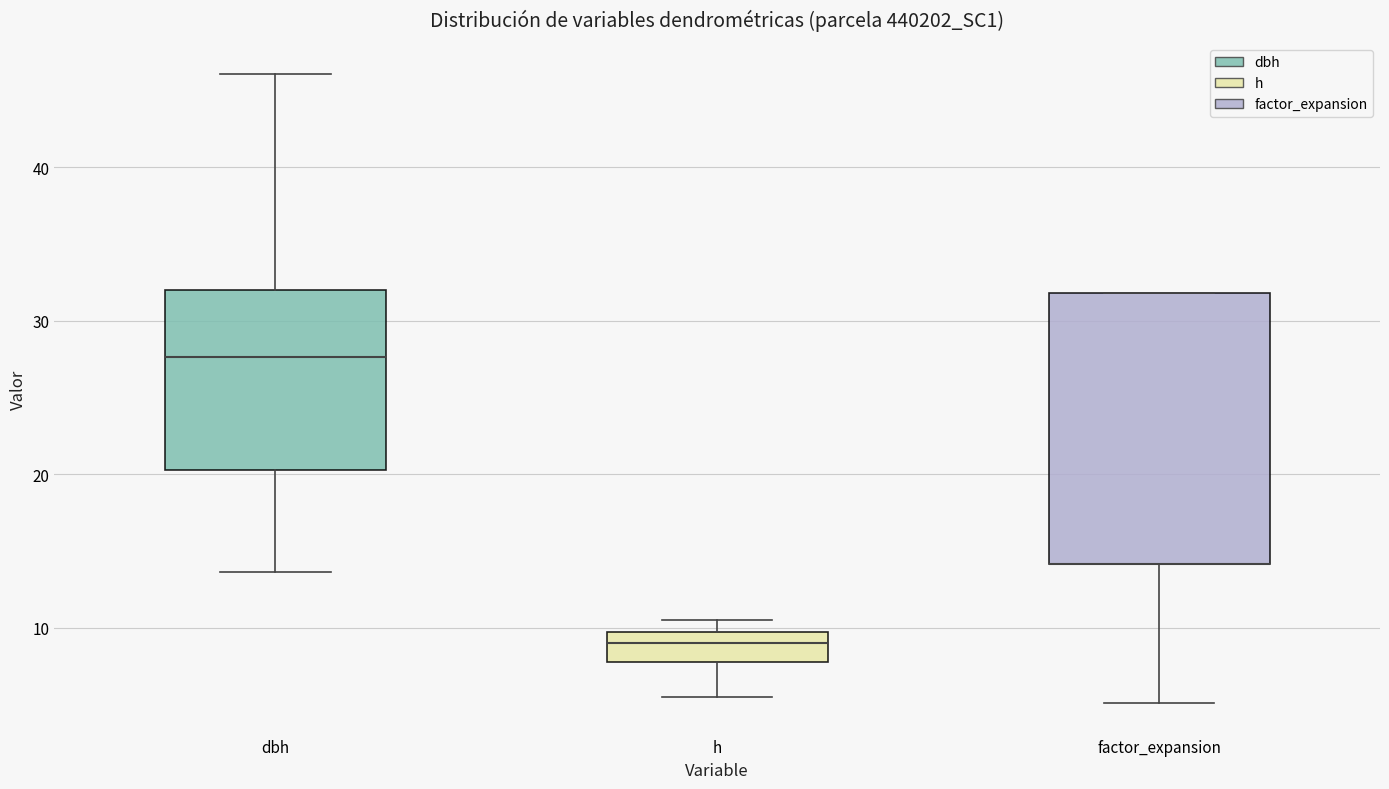

Reading left to right, transcribe this box plot: for each box, give where its median line is, the range the box spans, and where its two whiskers end, as read against the y-axis. The values are not printed on the chart, so give them approximately, as read against the axis.

dbh: median 28, box 20 to 32, whiskers 14 to 46
h: median 9, box 8 to 10, whiskers 6 to 11
factor_expansion: median 14 (drawn on the box's lower edge), box 14 to 32, whiskers 5 to 32